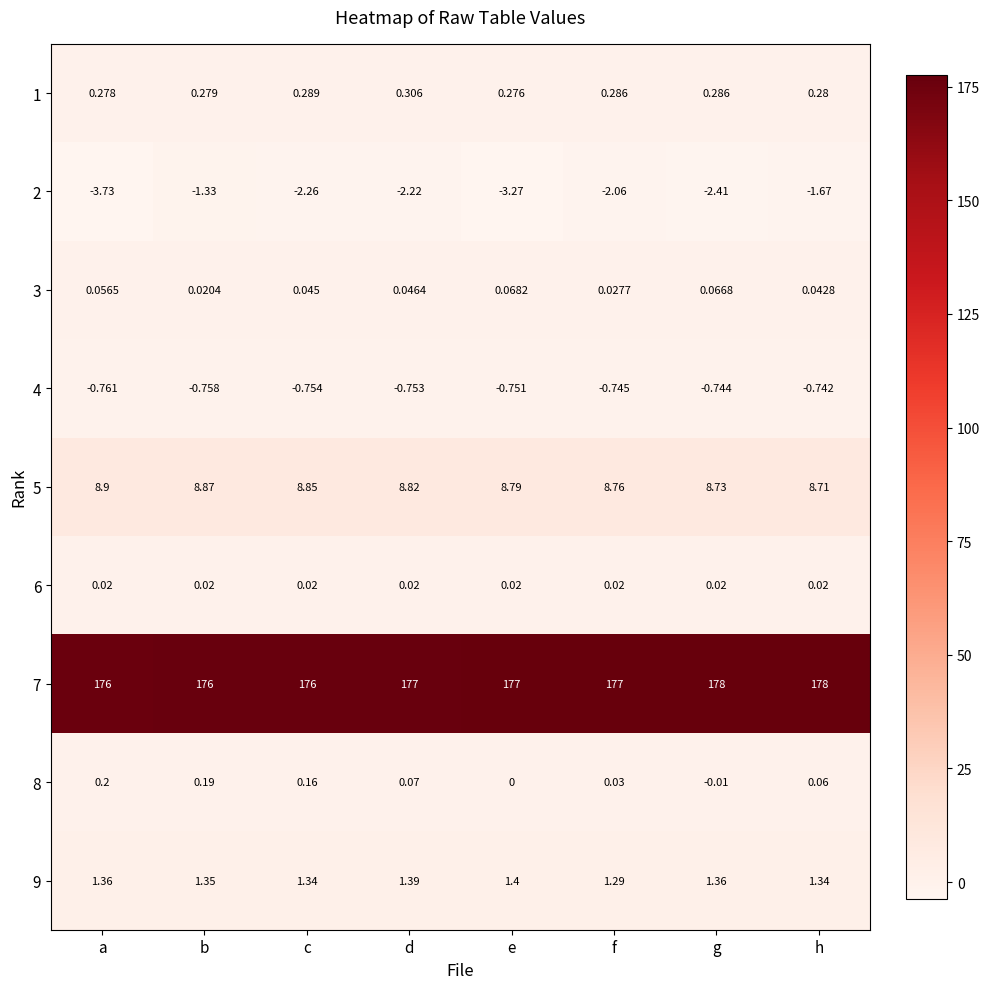

Is the value of 8 at g greater than the value of 2 at c?

Yes